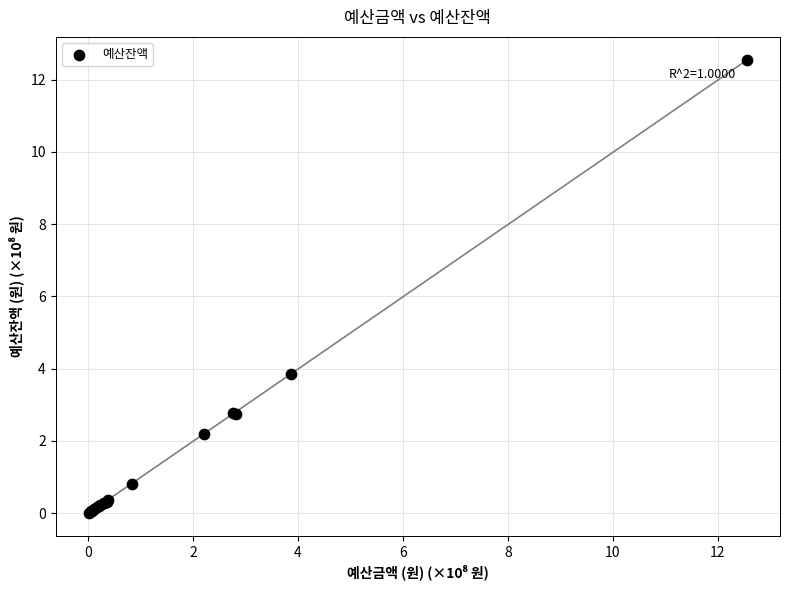

What Y value in the scatter plot is closest to 6?

3.9